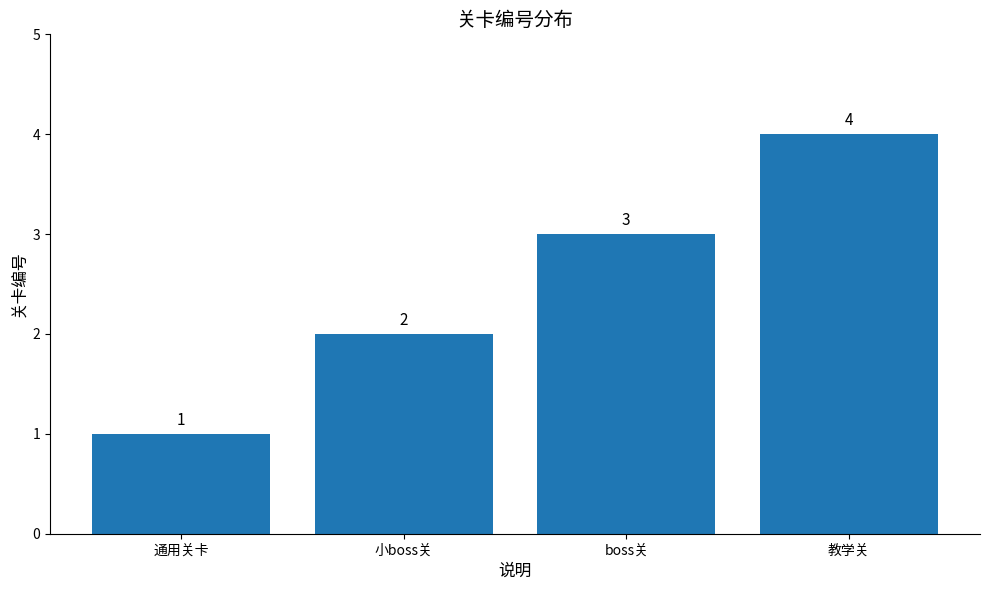

What is the maximum value shown in the chart?

4